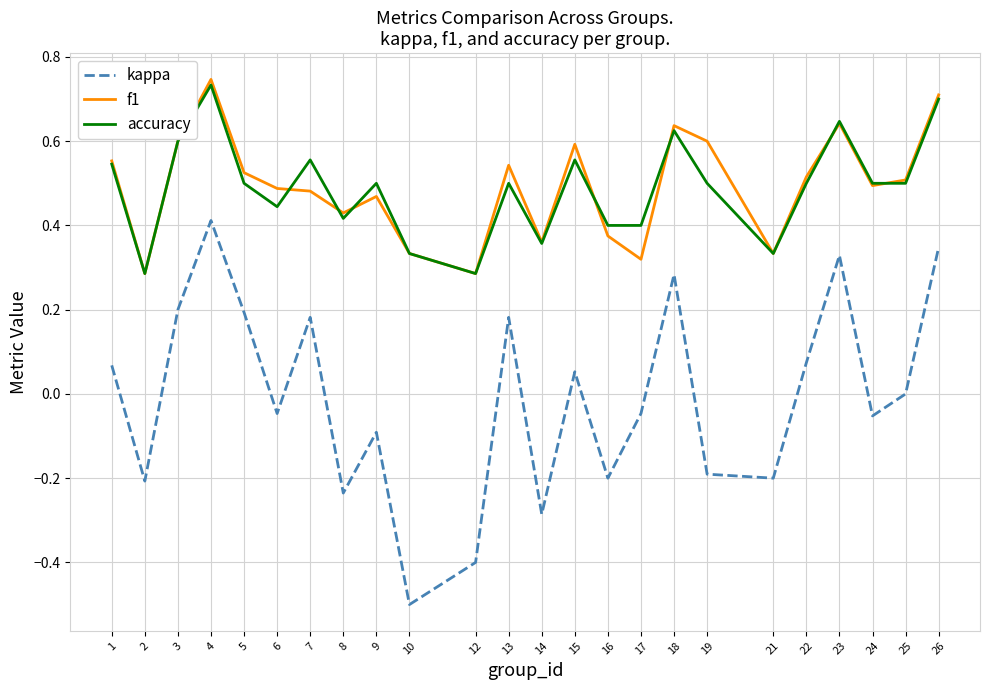

True or false: kappa and accuracy intersect in this chart.

False